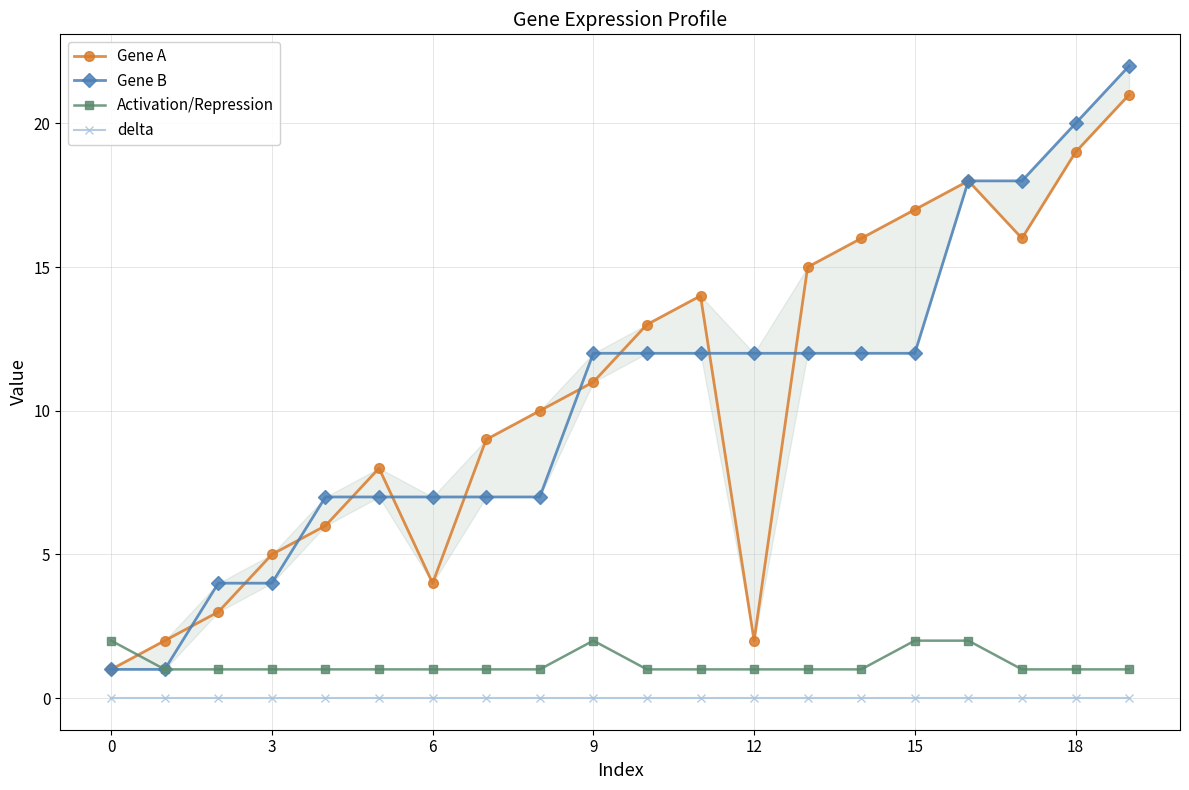

Read the Gene B value at 13, to the nearest 10.

10